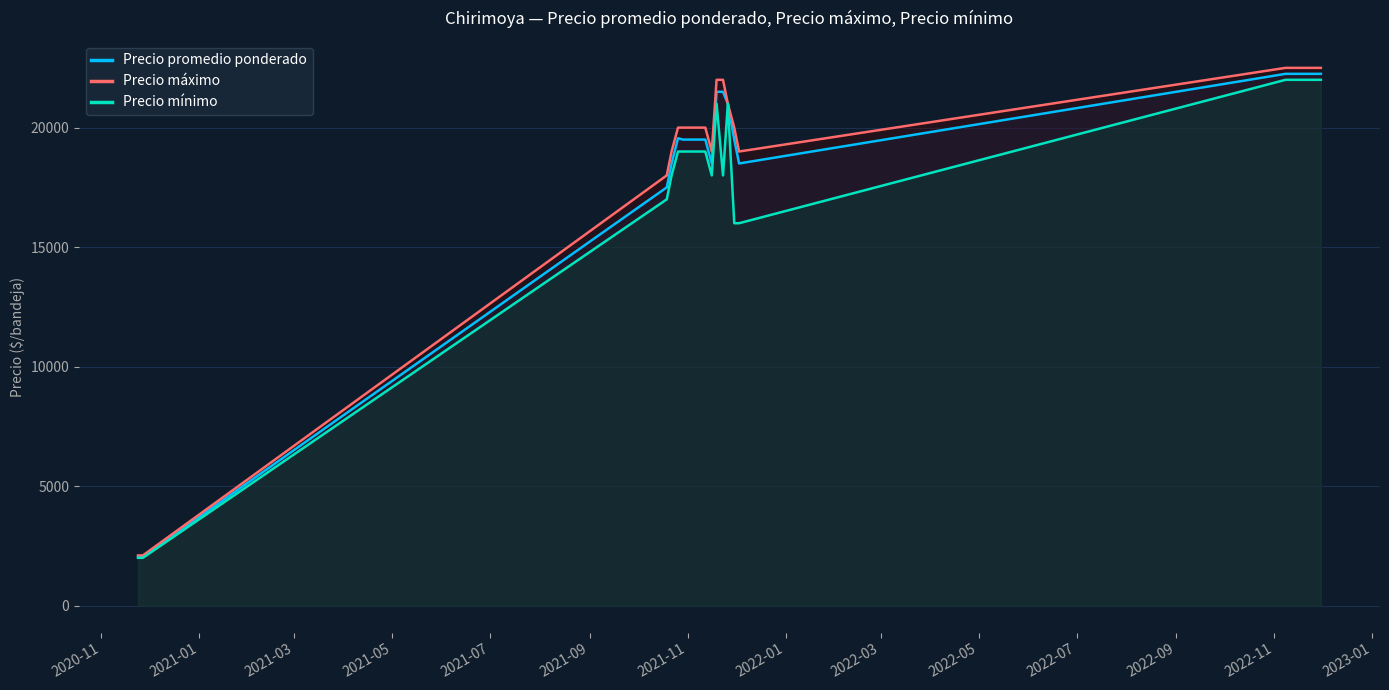

Which series has the largest range (max minus min)?

Precio máximo